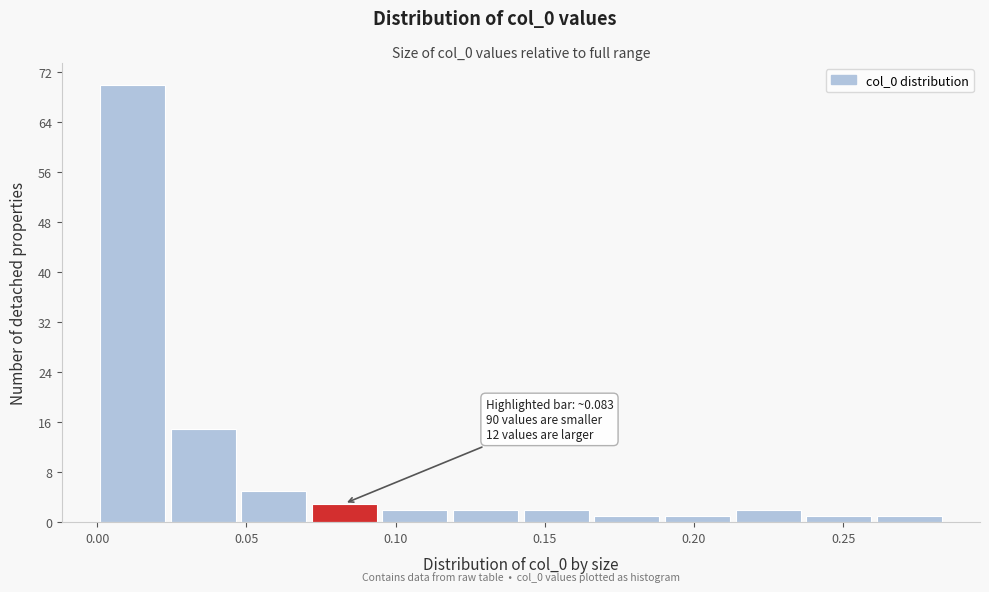

Over which range of the x-axis is the bar tallest?

0.000 to 0.025